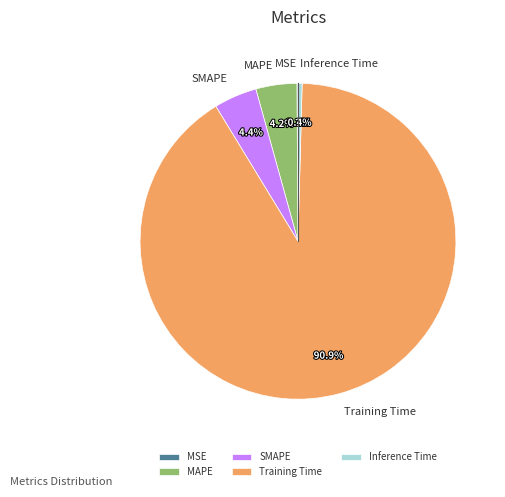

Which slice is the largest?

Training Time